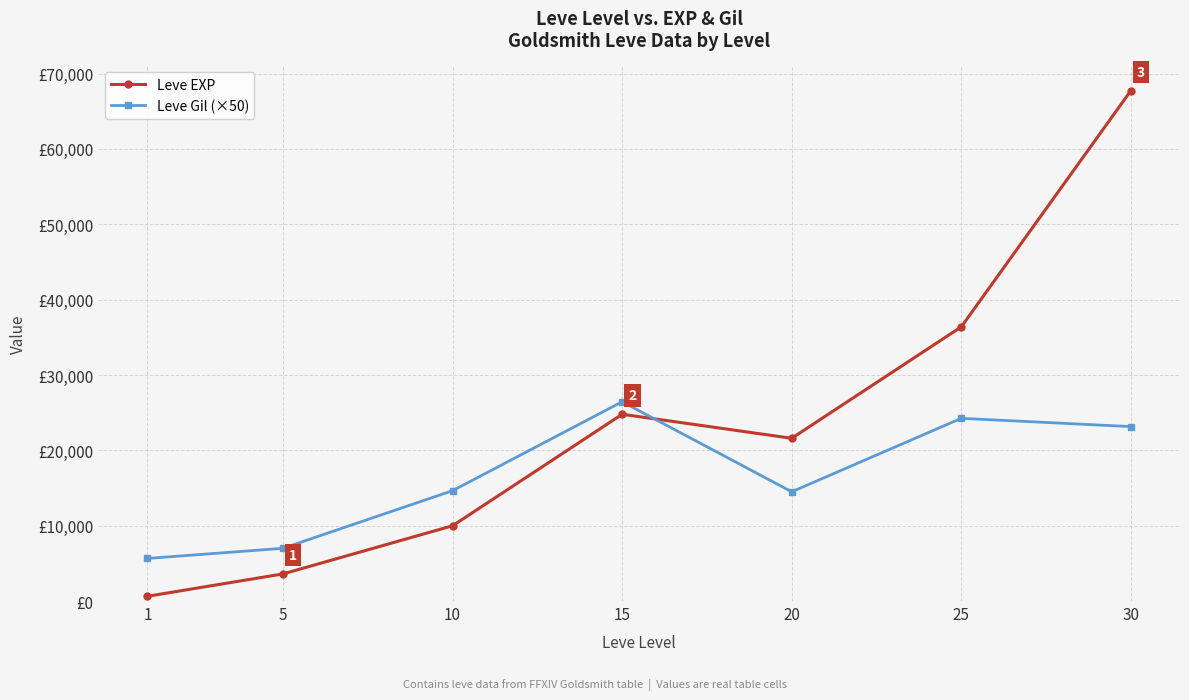

What is the minimum value for Leve Gil (×50)?

5650